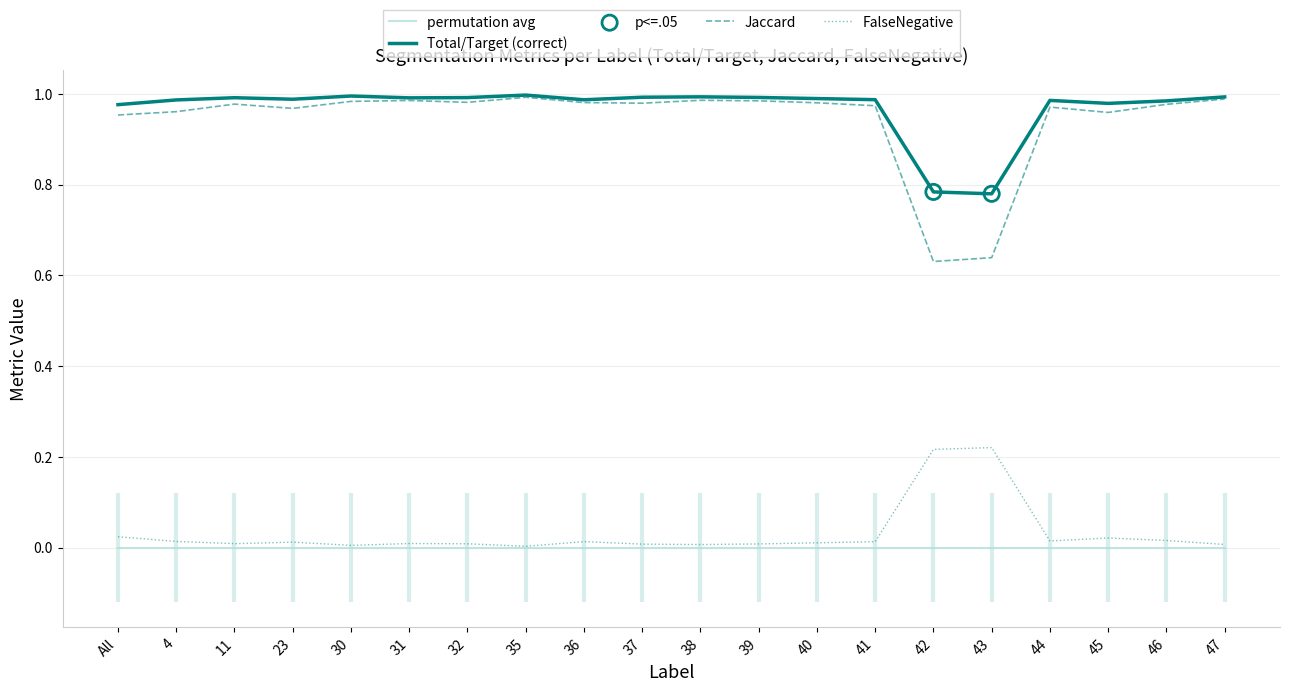

Is it true that Jaccard equals 1.0 at All?

True